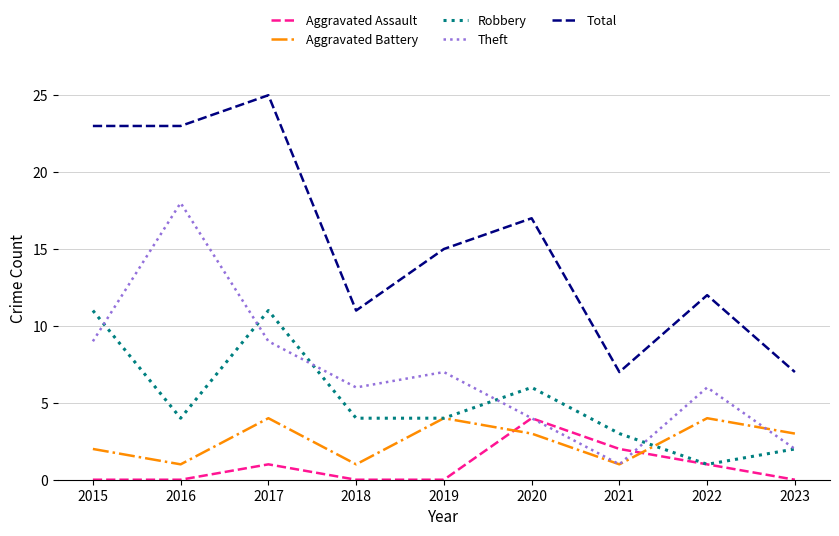

What is the difference between the maximum and minimum values in the Aggravated Battery series?

3